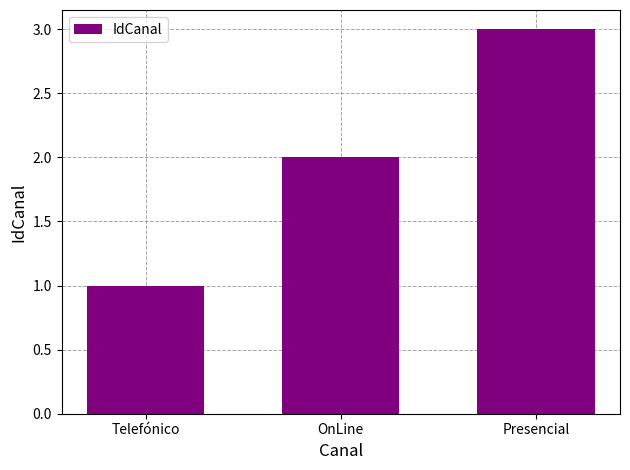

What is the sum of all values?

6